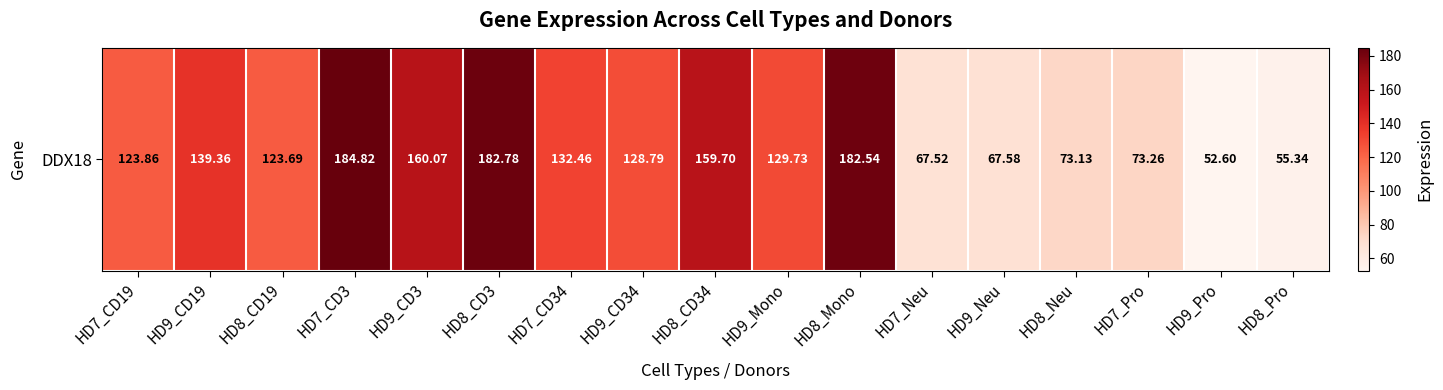

How many series are shown in this chart?

1